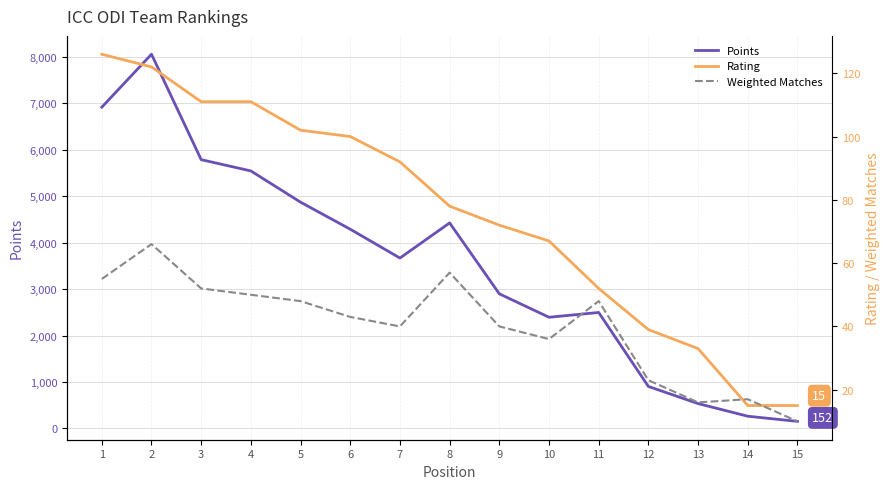

Does the chart display data point markers on the line(s)?

No